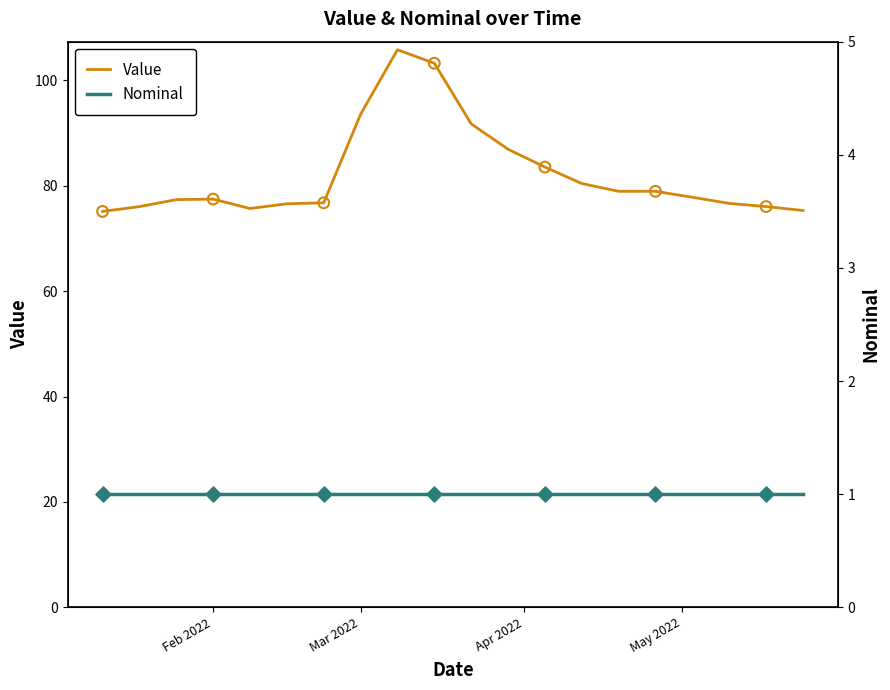

Which series has the largest total across all categories?

Value